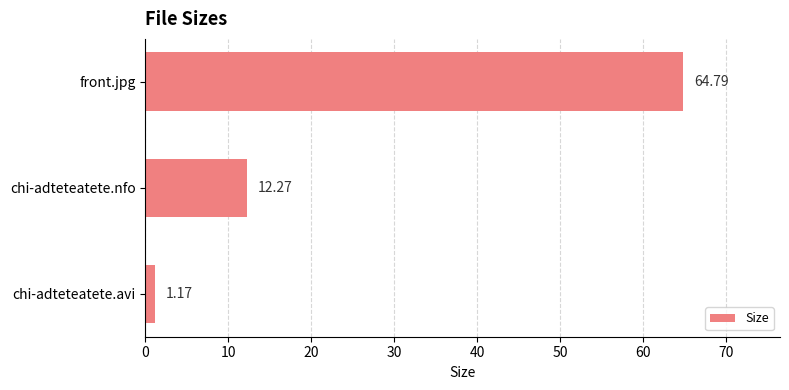

What is the change in value from chi-adteteatete.avi to chi-adteteatete.nfo?

+11.1